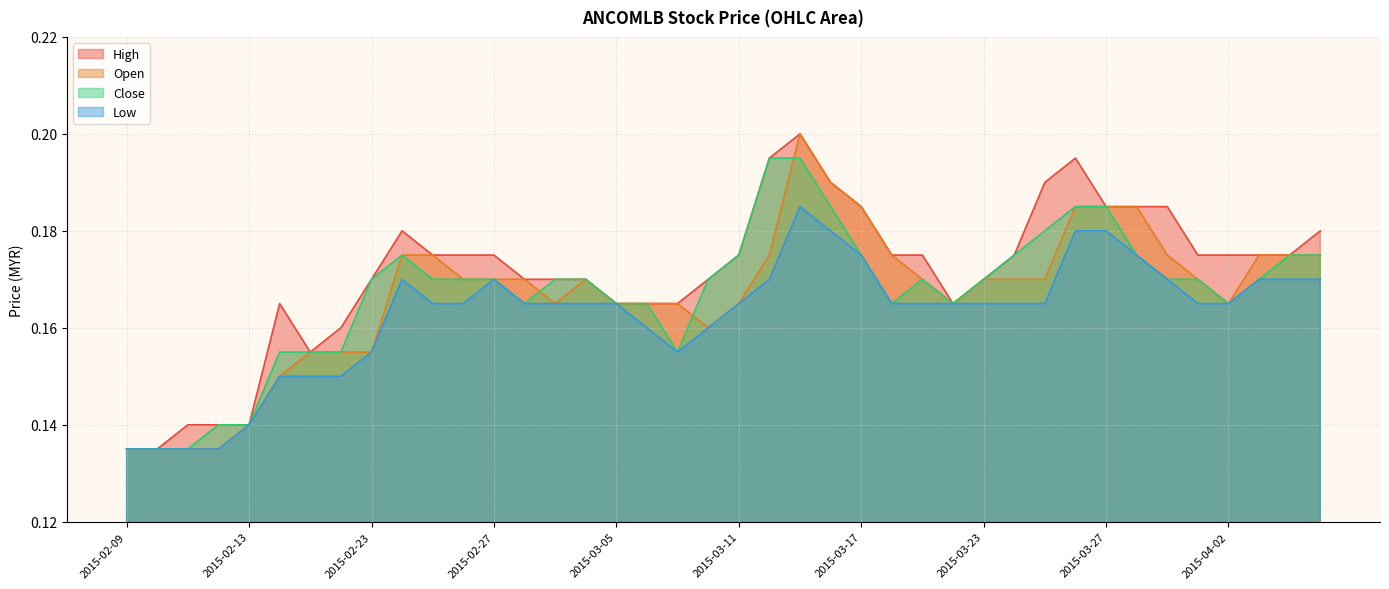

At how many categories does at least one series exceed 0?

40